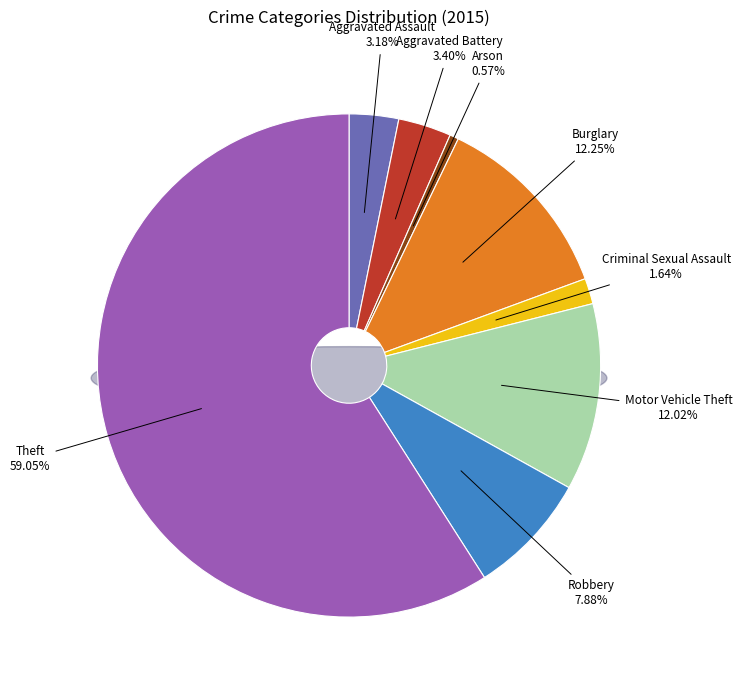

Is Theft the majority of the pie?

Yes